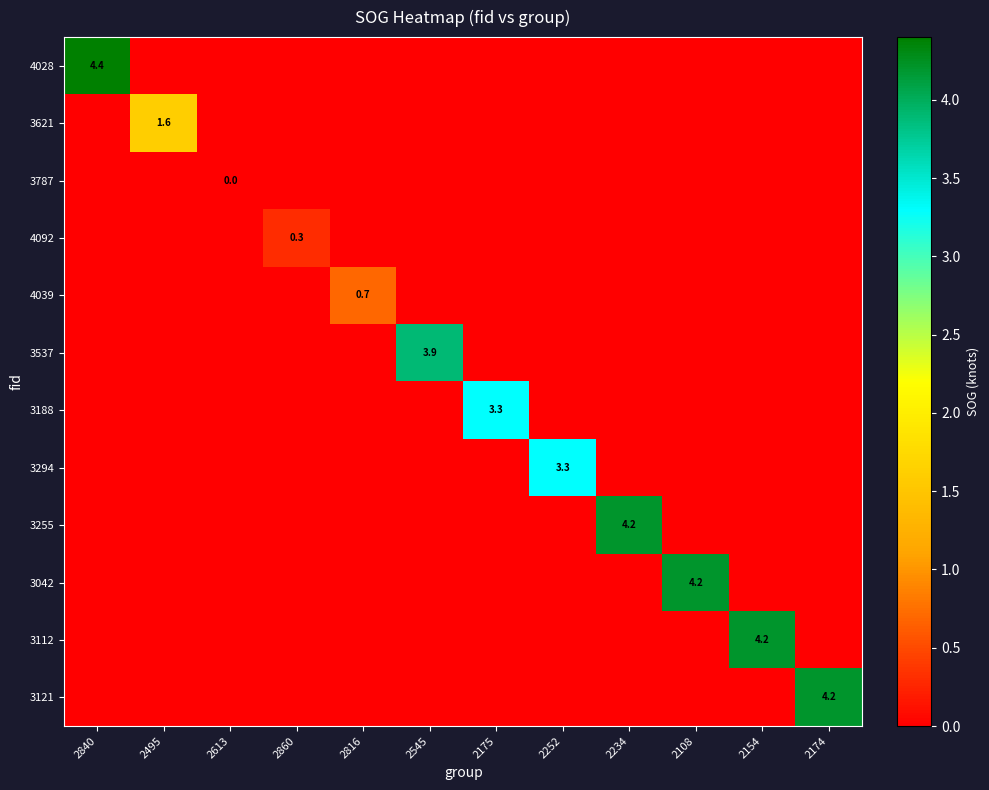

At 2234, list the series in order from smallest to largest.

4028, 3621, 3787, 4092, 4039, 3537, 3188, 3294, 3042, 3112, 3121, 3255